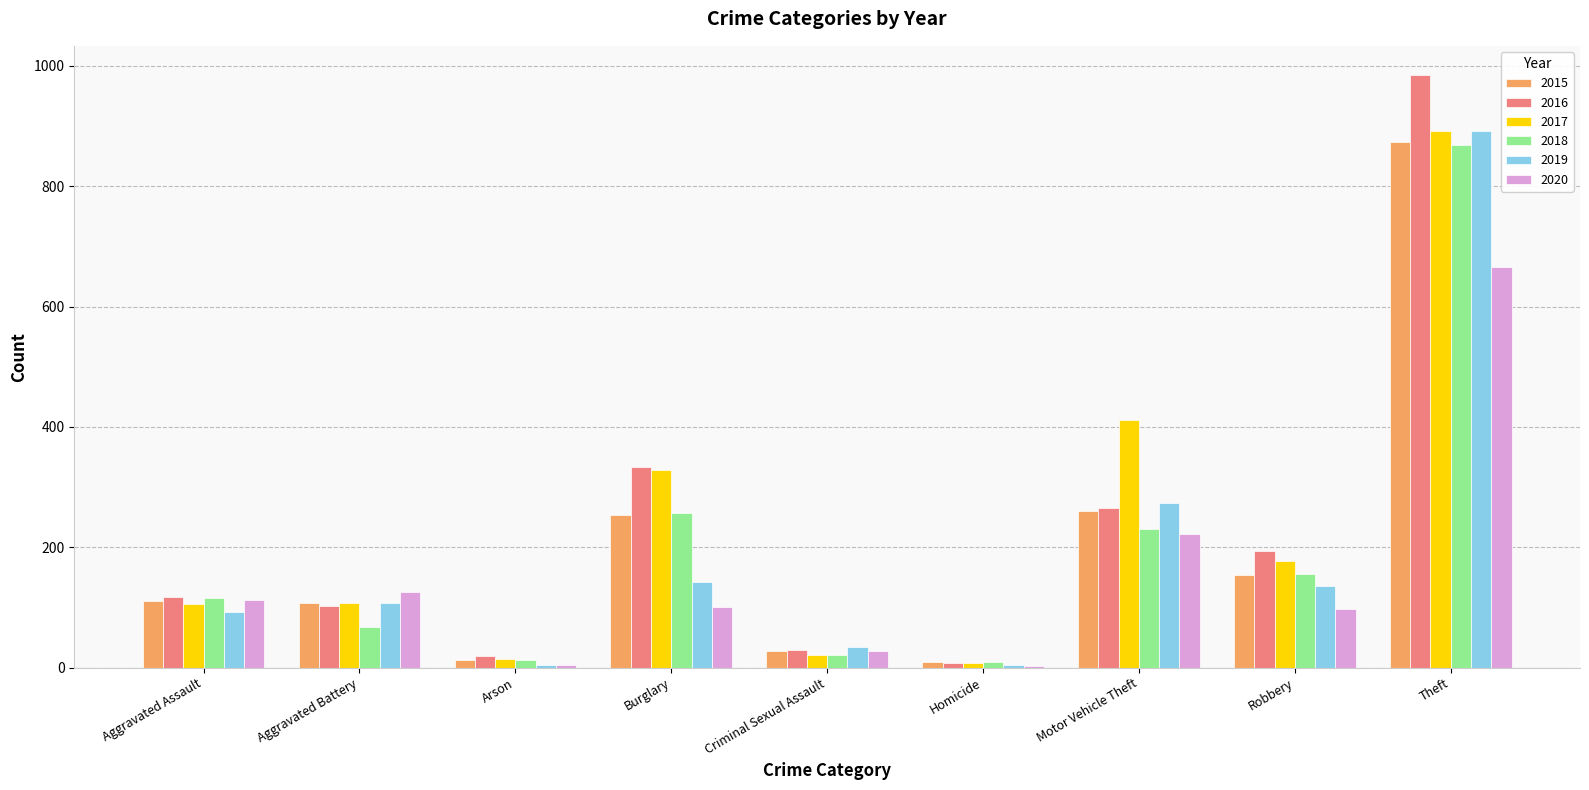

At which category is the sum across all series the highest?

Theft